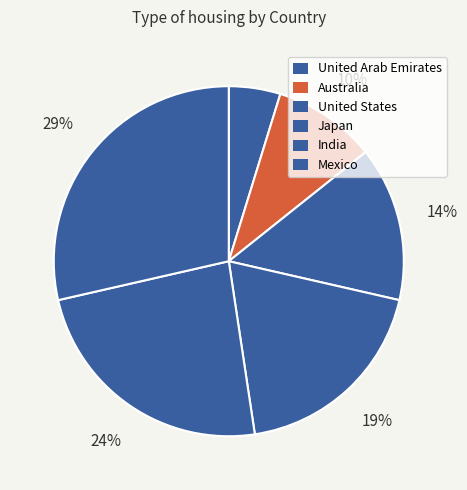

Which has a higher value, United Arab Emirates or Australia?

Australia